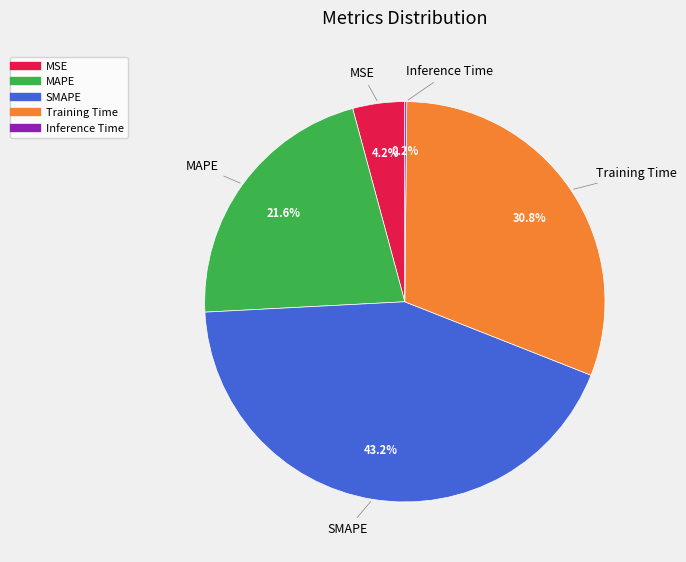

Between MSE and SMAPE, which is larger?

SMAPE